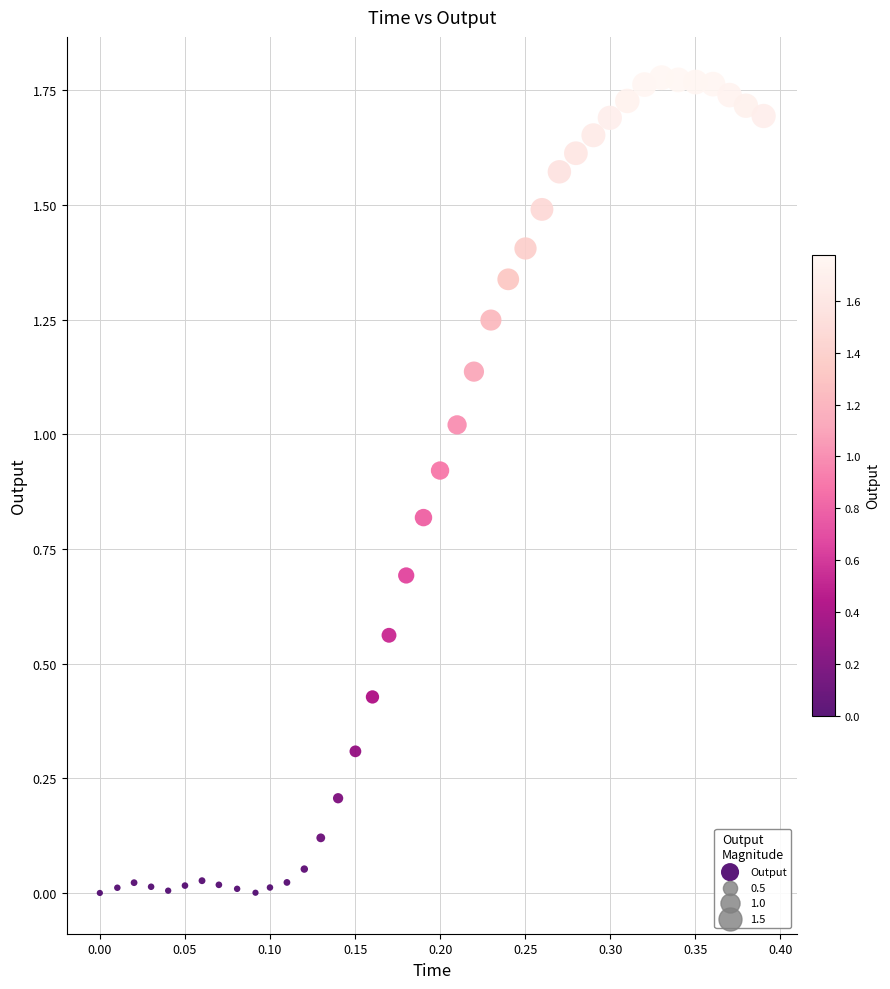

How many data points are displayed?

40